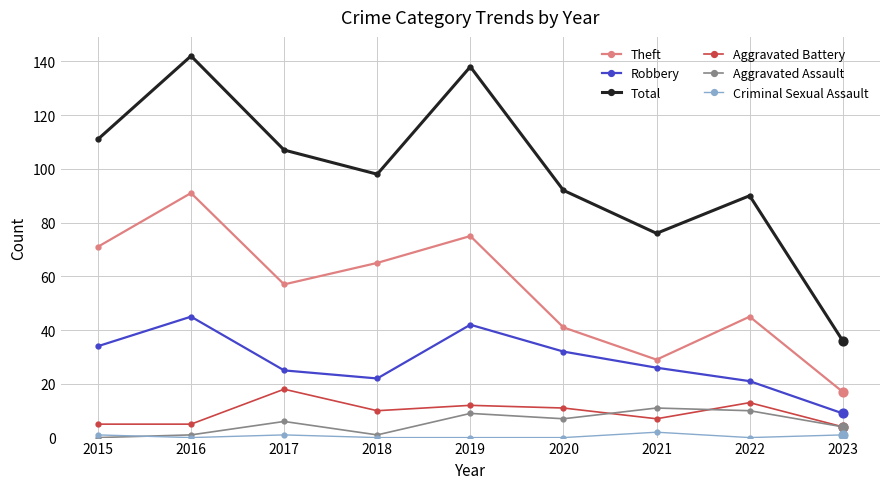

What are all the series names shown in the legend?

Theft, Robbery, Total, Aggravated Battery, Aggravated Assault, Criminal Sexual Assault